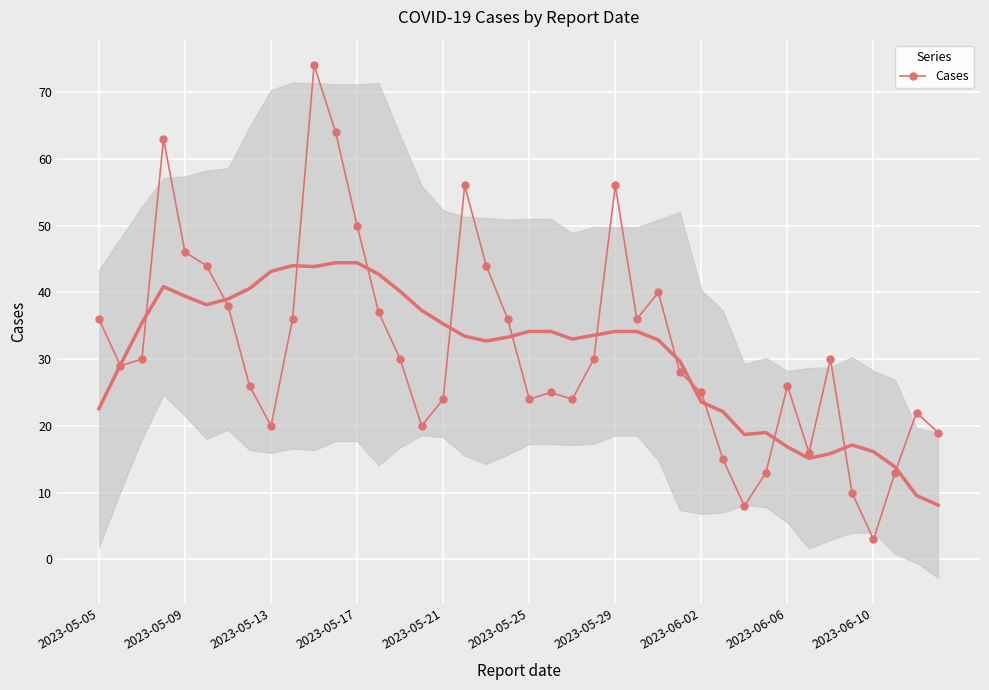

What is the sum of all values?

1266